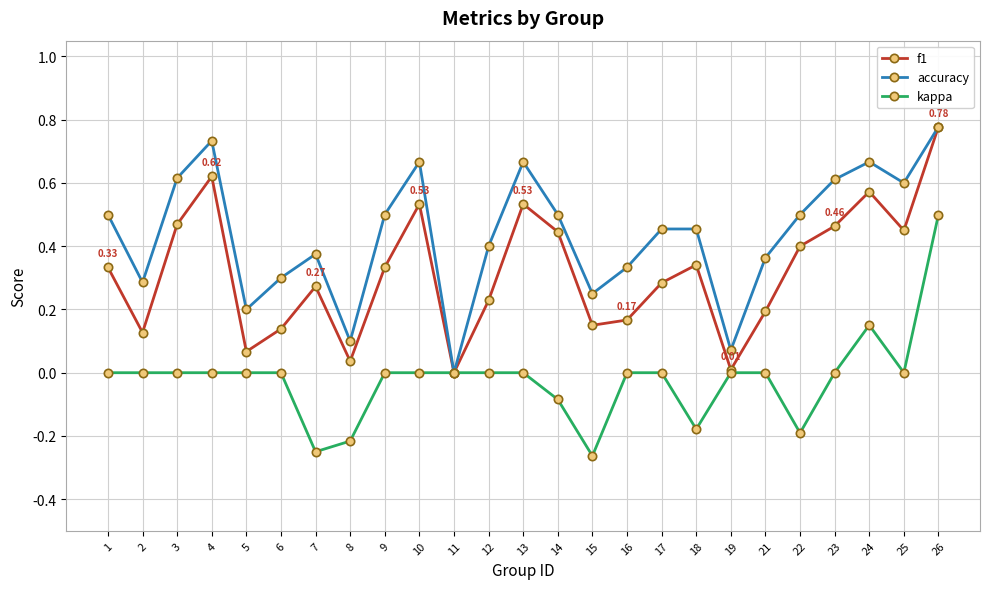

Which series has the largest total across all categories?

accuracy